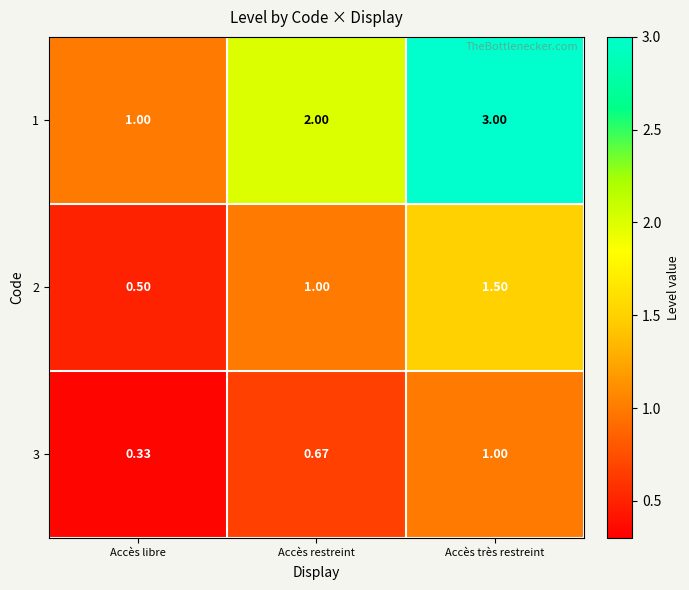

At which label is 2 closest to 1?

Accès restreint